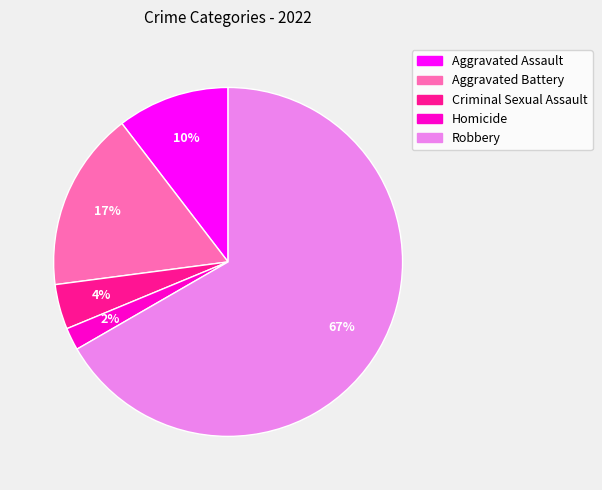

To the nearest percent, what is the average slice percentage?

20%